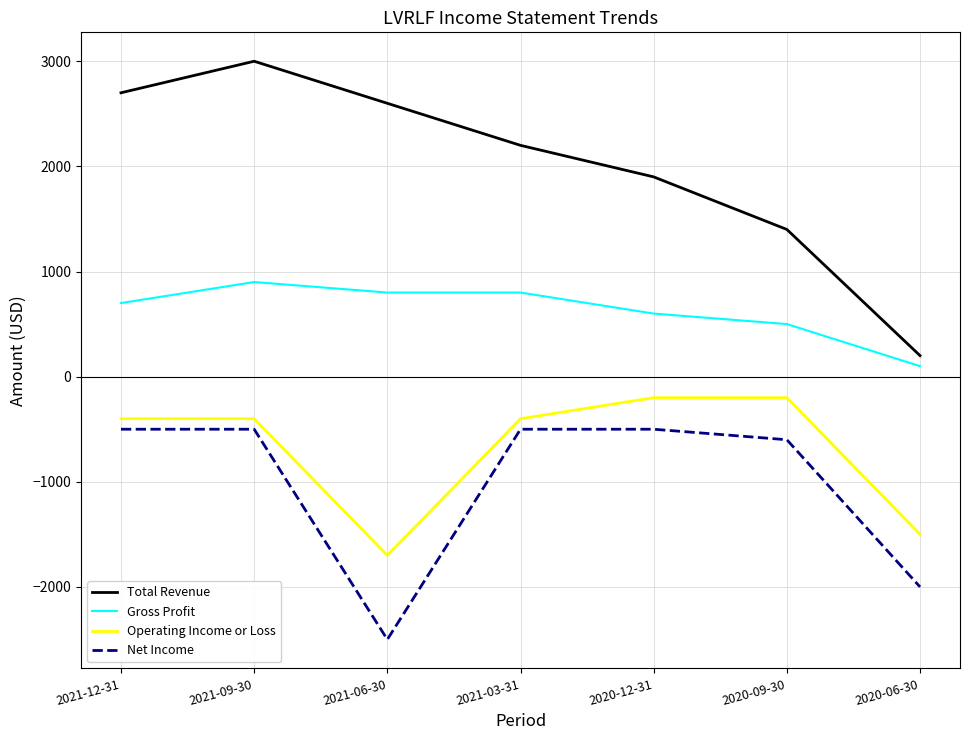

True or false: Net Income has a value of -3254 at 2021-06-30.

False